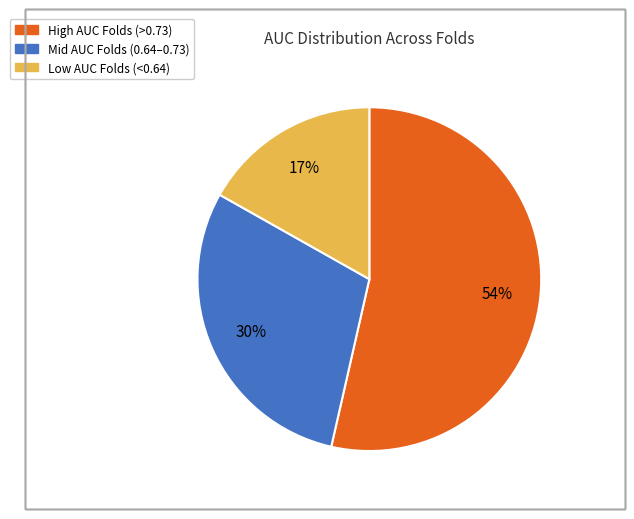

To the nearest percent, what is the average slice percentage?

33%